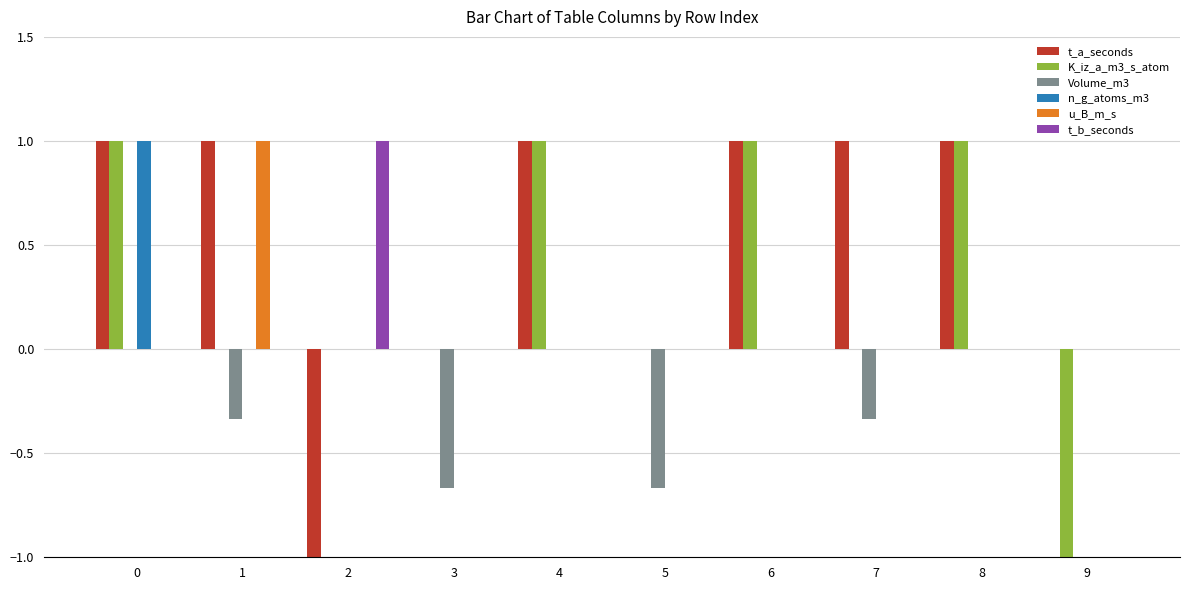

Count the number of data series in this chart.

6